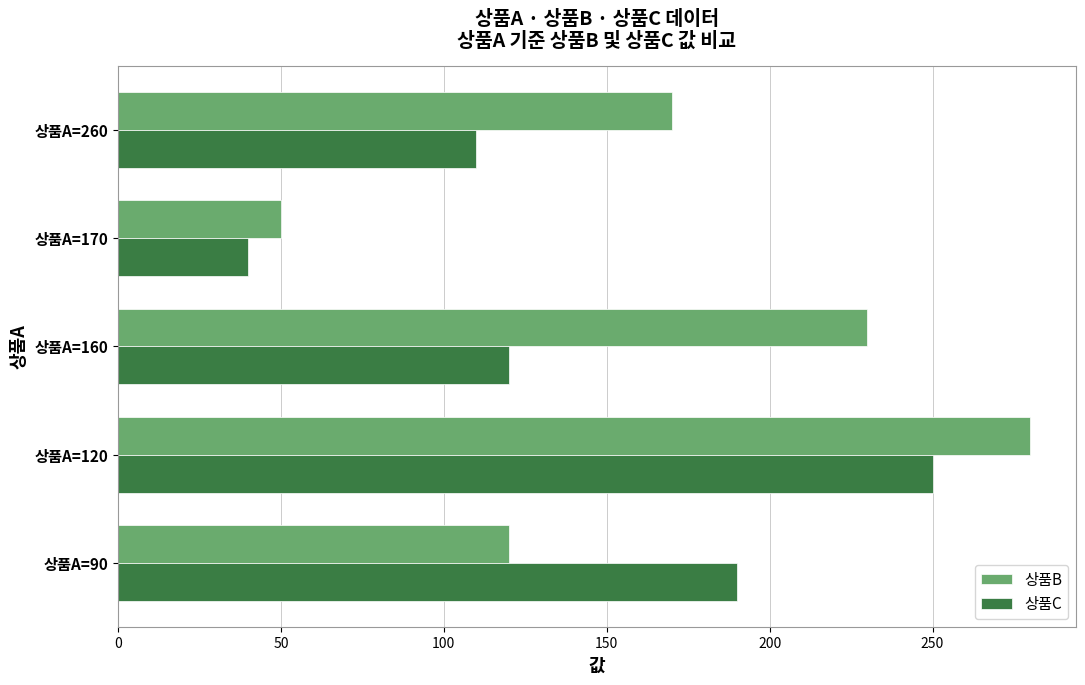

What is the minimum value shown in the chart?

40